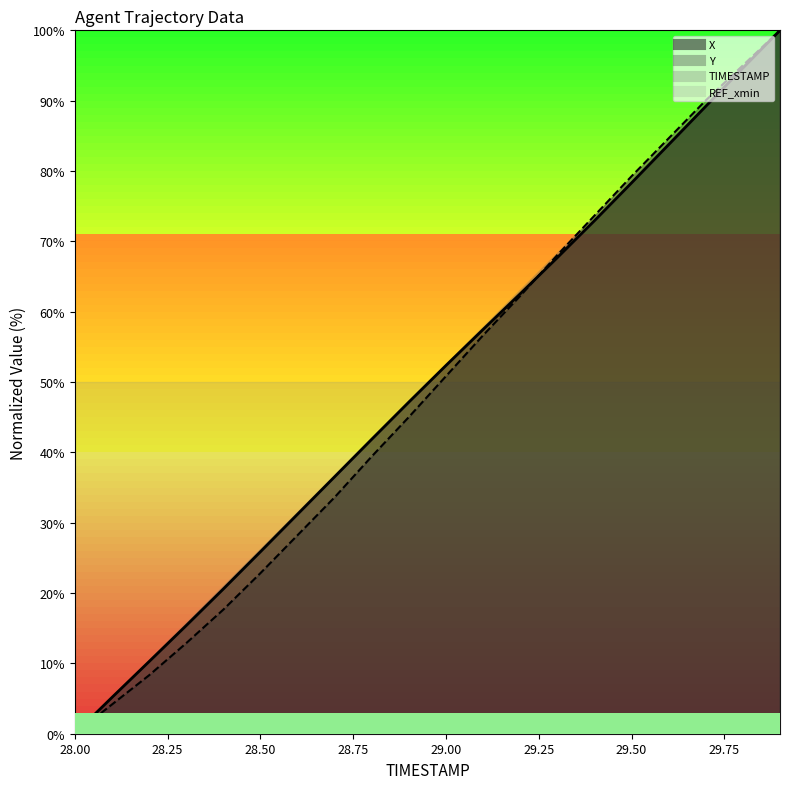

Reading left to right, transcribe all the data shown in this chart.

X: 0.0	5.2	10.3	15.4	20.6	25.9	31.2	36.5	41.9	47.2	52.4	57.5	62.5	67.7	72.9	78.3	83.8	89.2	94.6	100.0
Y: 0.0	4.1	8.3	12.9	17.6	22.8	28.2	33.6	39.4	45.0	50.8	56.6	62.2	68.0	73.7	79.3	84.6	90.0	95.0	100.0